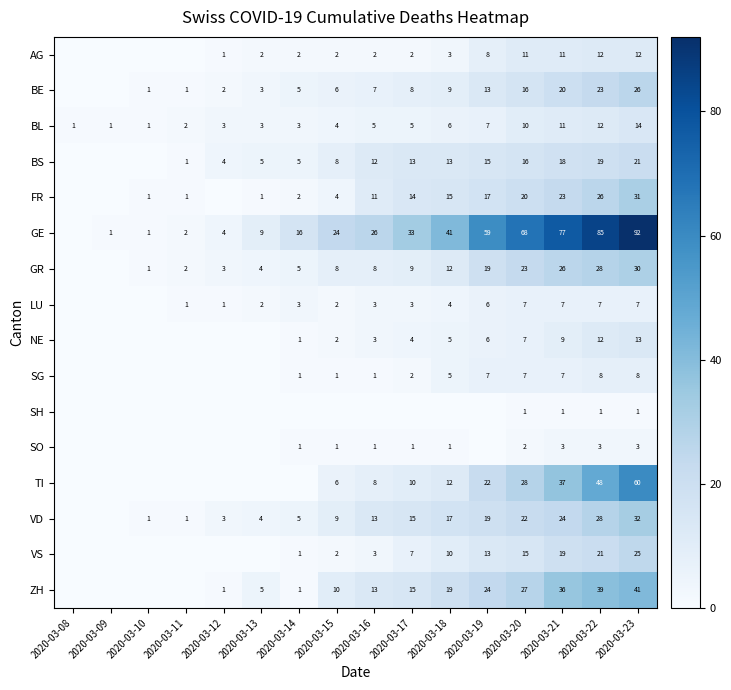

Is the value of GE at 2020-03-18 greater than the value of ZH at 2020-03-12?

Yes